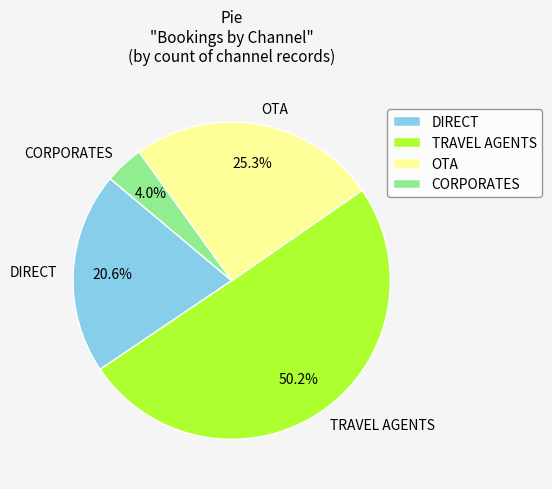

What percentage is the OTA slice, to the nearest percent?

25%